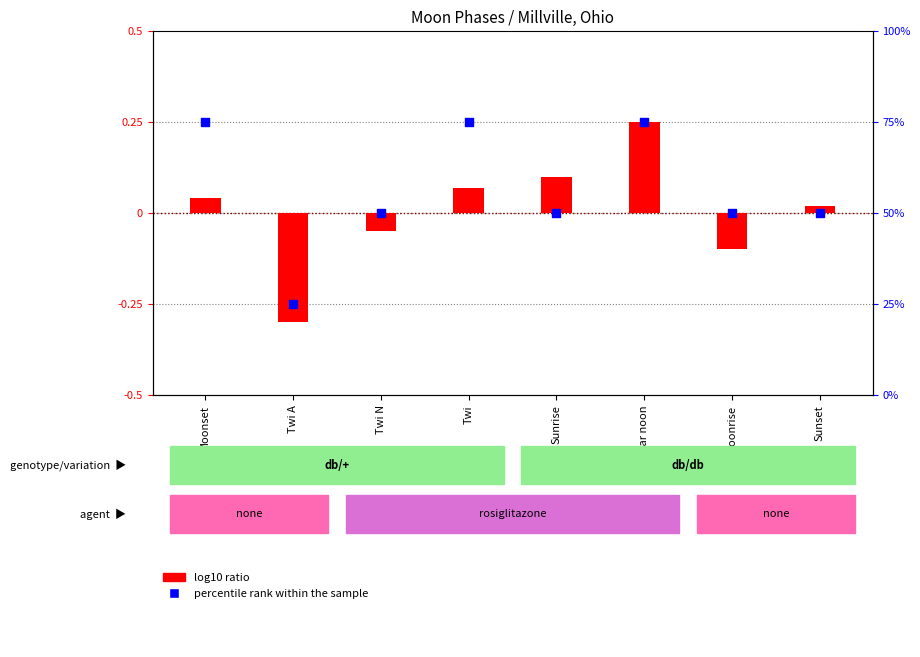

Which series has the largest total across all categories?

percentile rank within the sample